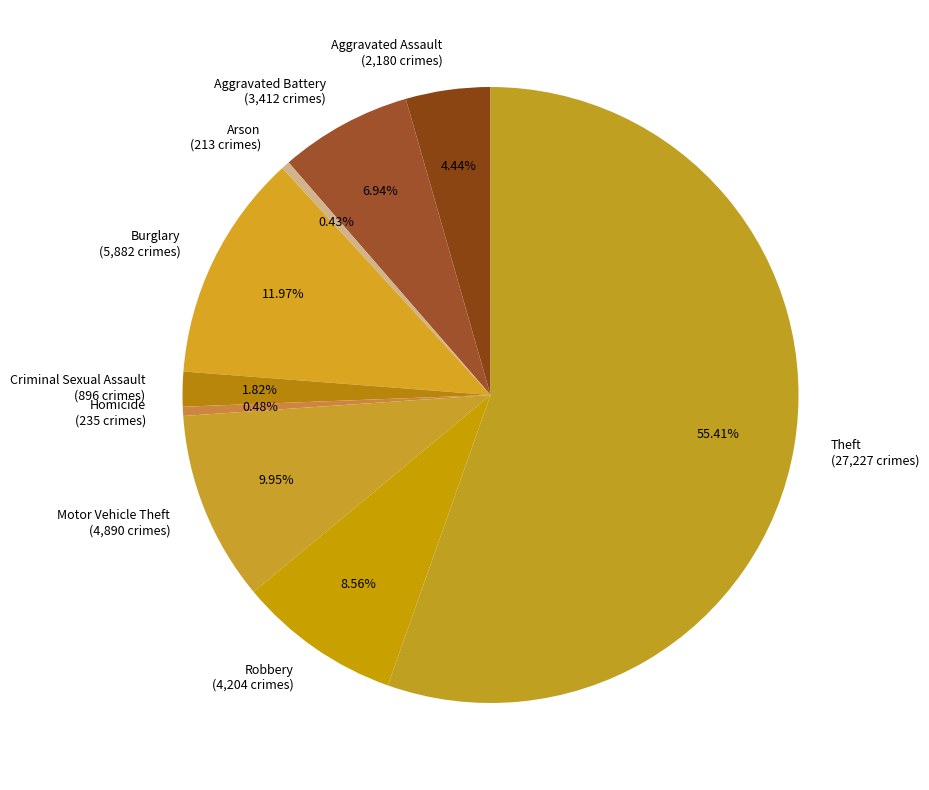

To the nearest percent, what is the difference between the Robbery and Burglary slice percentages?

3%